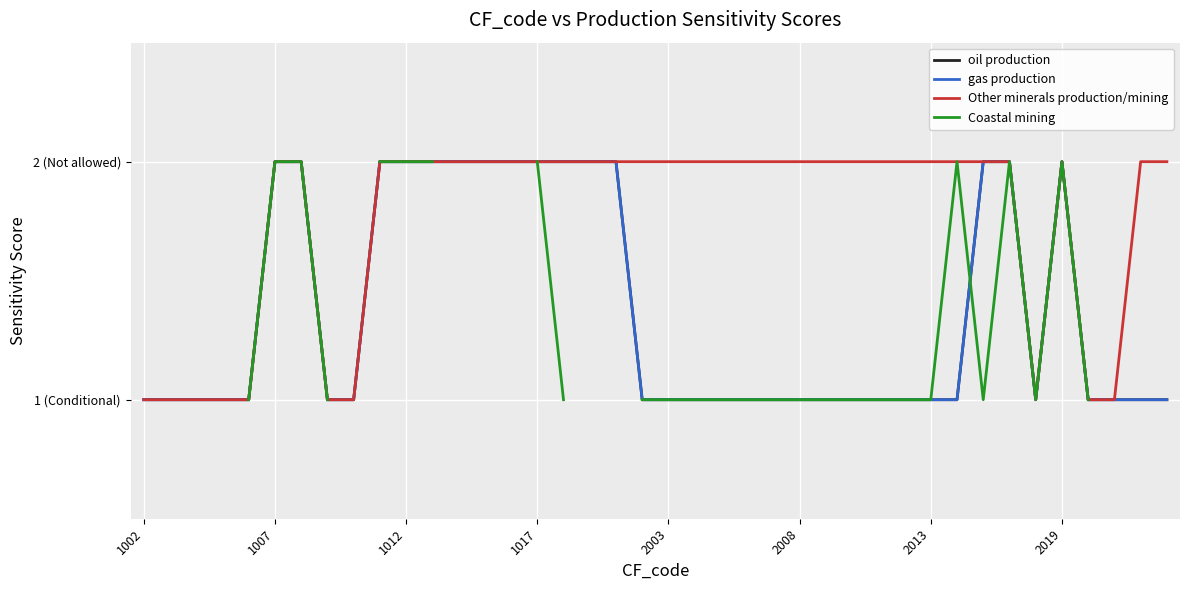

Count the gas production values in the range 1 to 2.

40